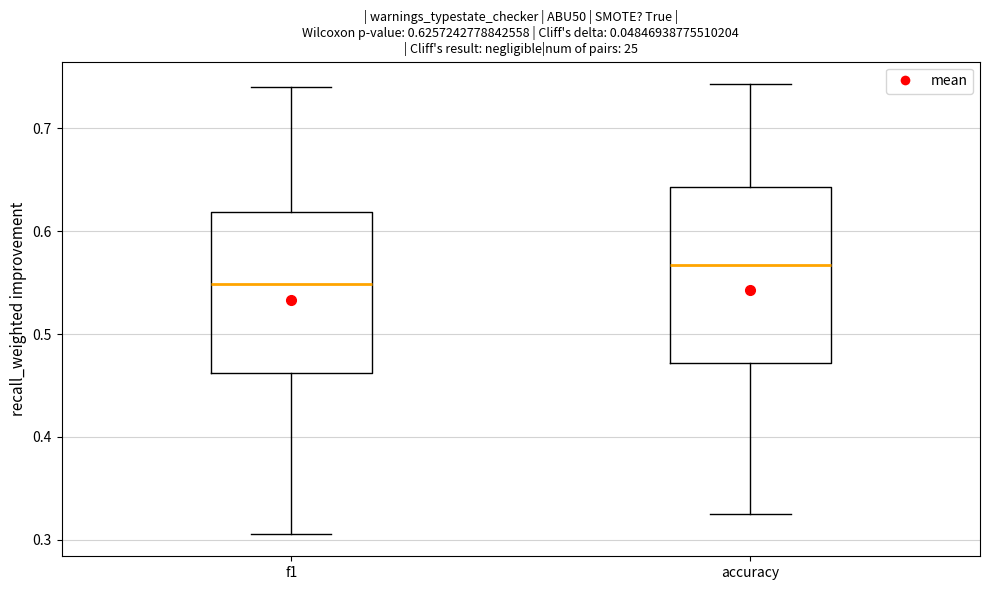

Comparing the boxes themselves (not the whiskers), which one is the tallest?

accuracy